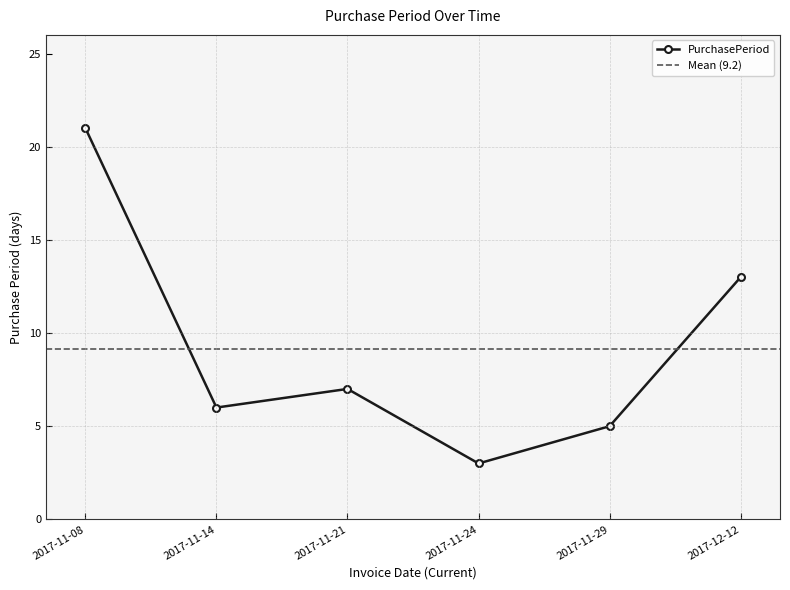

Reading left to right, extract all data points from this chart.

21	6	7	3	5	13